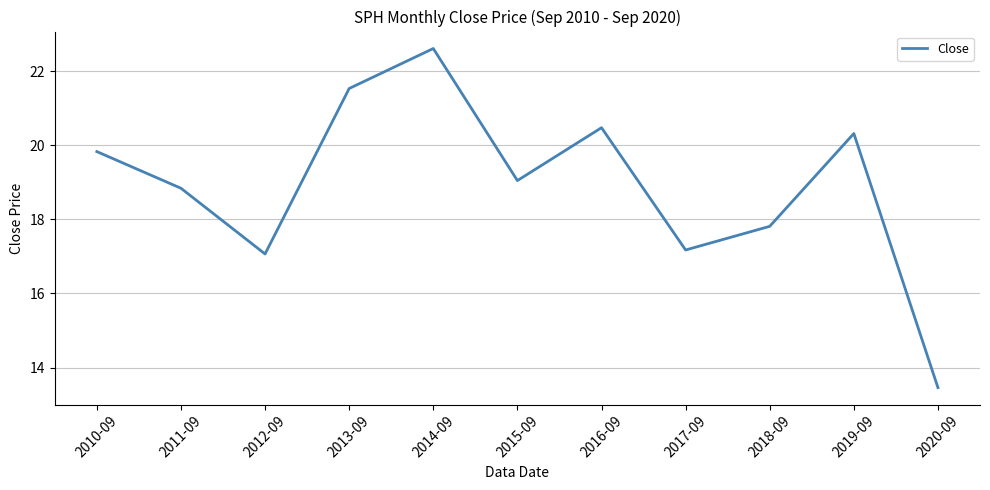

What position from the right is 2010-09?

11